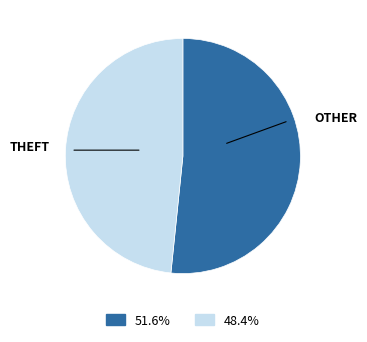

Is there any slice that represents more than half of the pie?

Yes